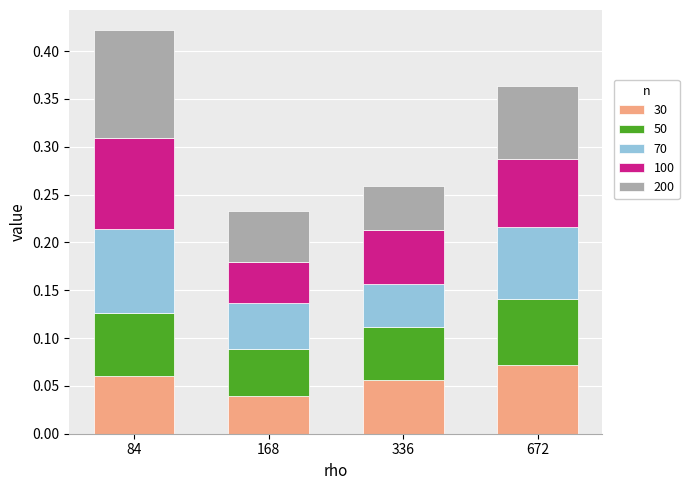

What is the total value across all series at 336?

0.3